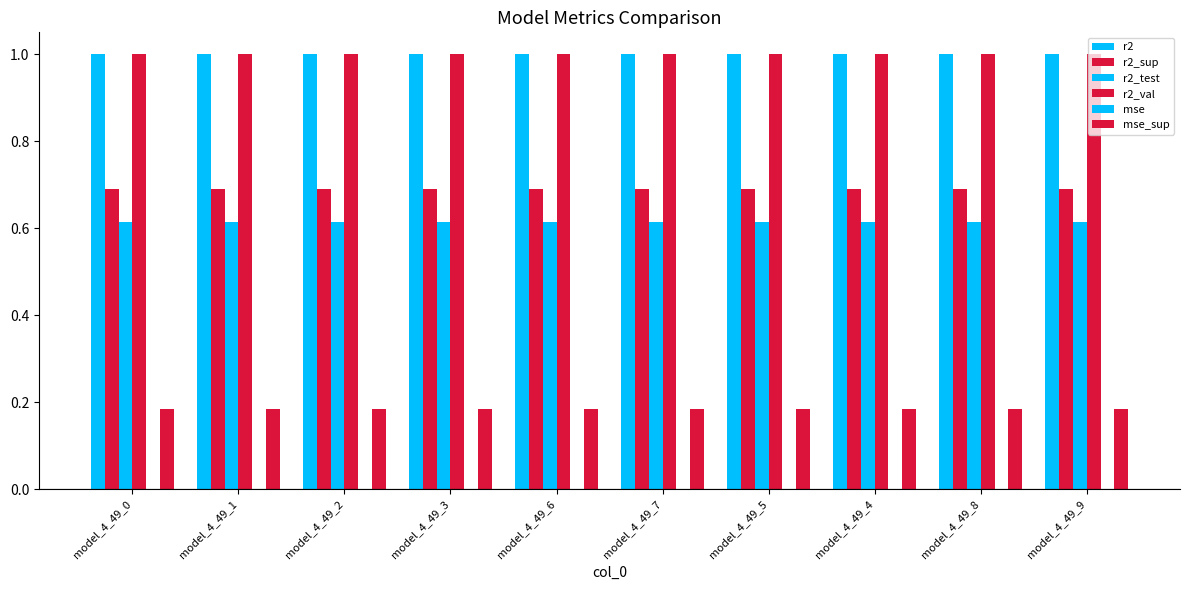

What position from the left is model_4_49_1?

2